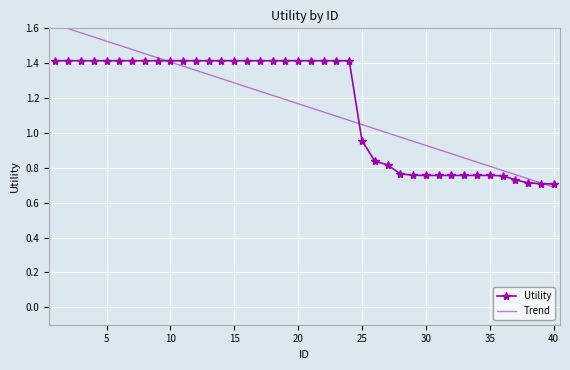

At which label is Utility closest to 1?

25